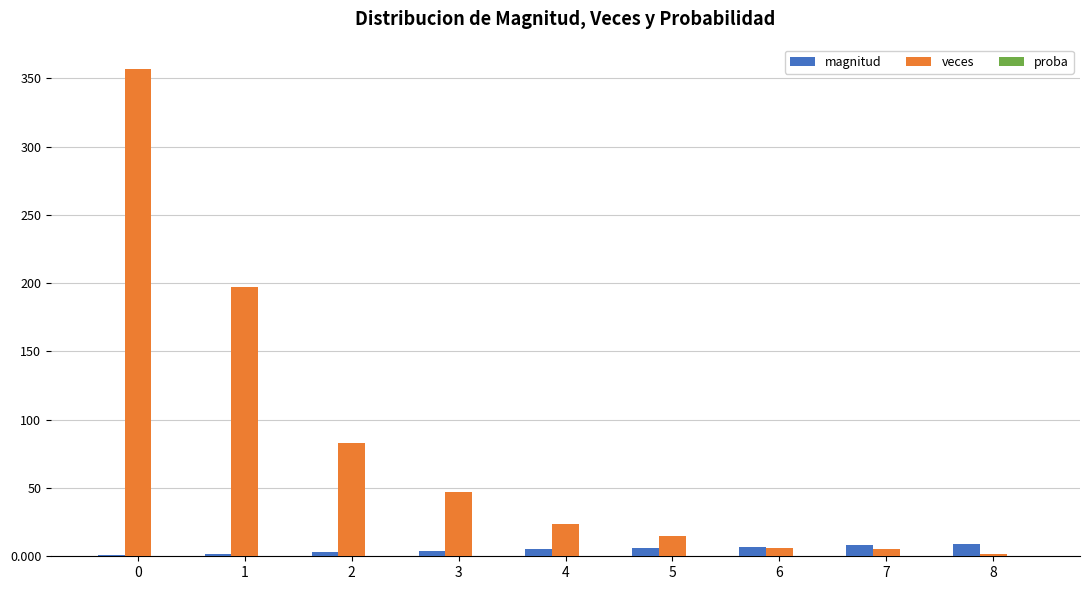

True or false: veces has a value of 109.6 at 2.

False